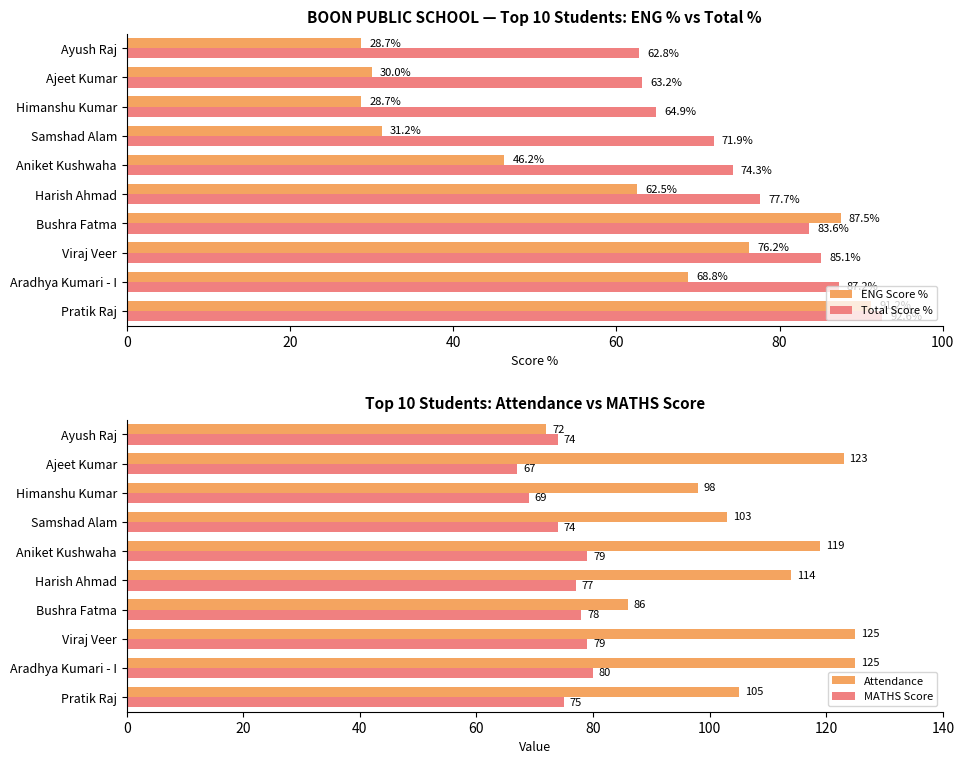

Is the value of ENG Score % at Ajeet Kumar greater than the value of Total Score % at Ajeet Kumar?

No